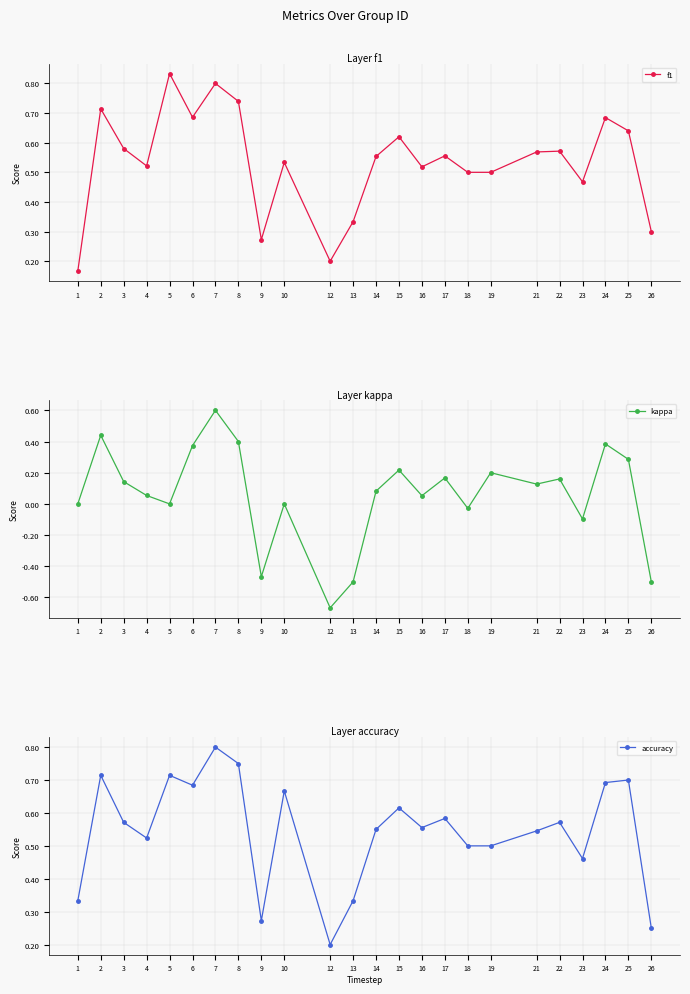

What is the value of the kappa point at the 12th from the left?

-0.5